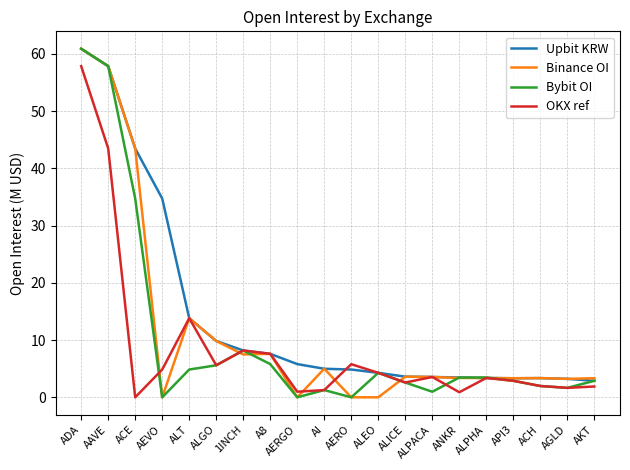

What position from the left is ALEO?

12